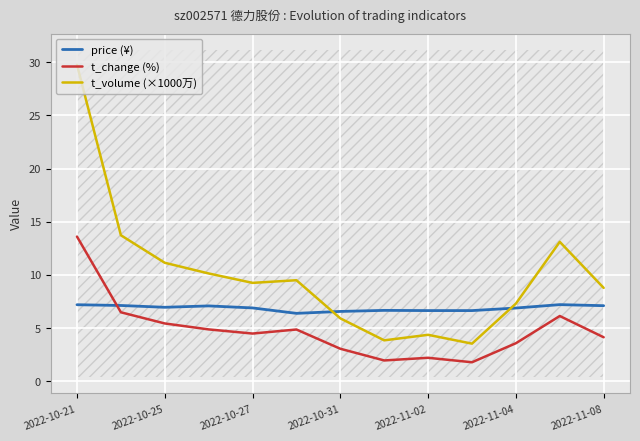

What is the sum of all price (¥) values?

89.3